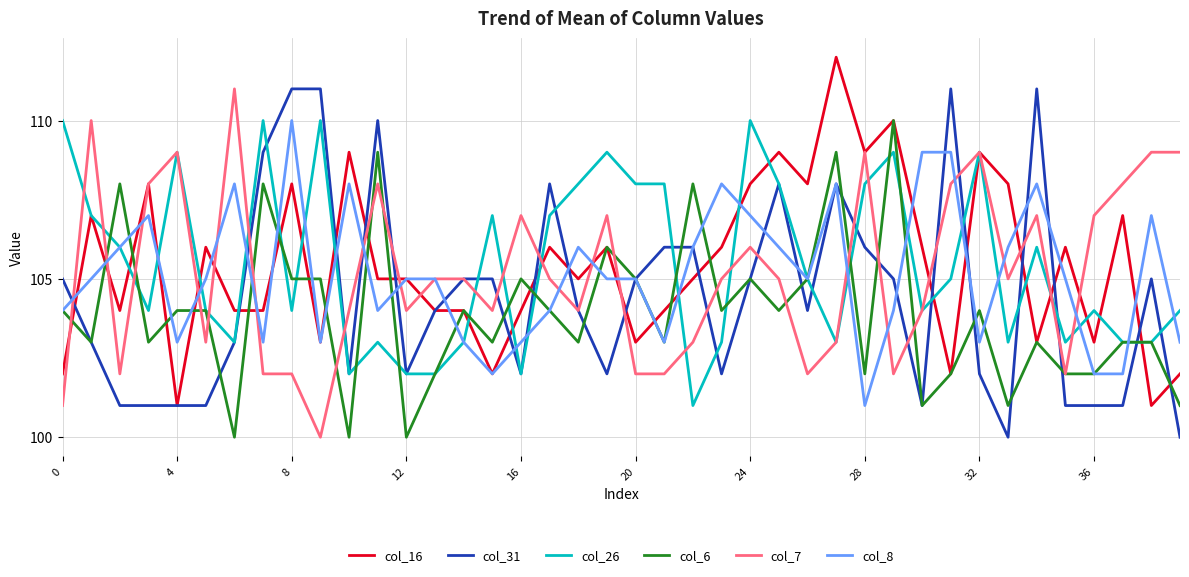

Count the col_8 values in the range 103 to 107.

28